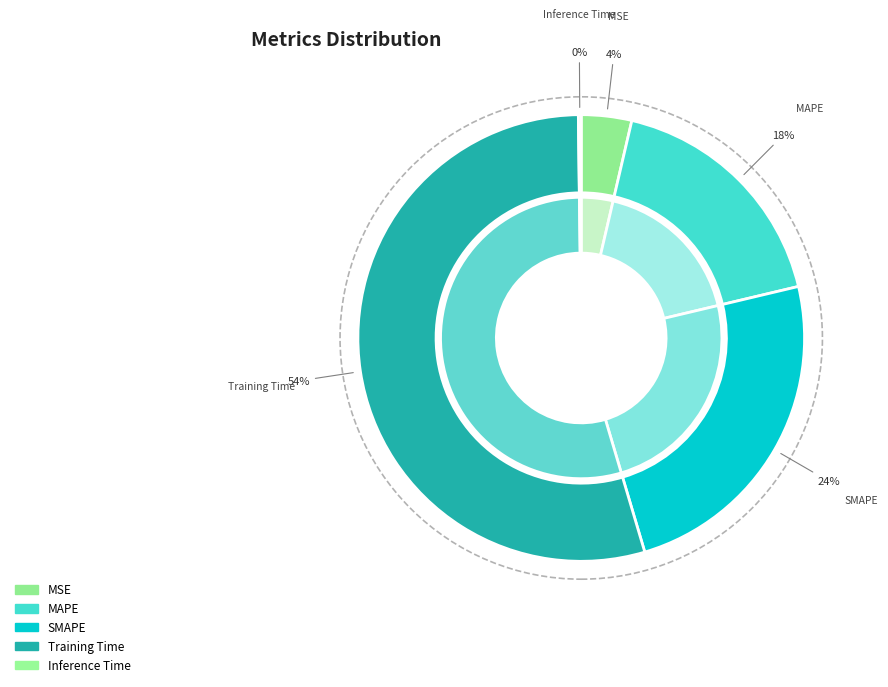

To the nearest percent, what is the combined percentage of SMAPE and Inference Time?

24%